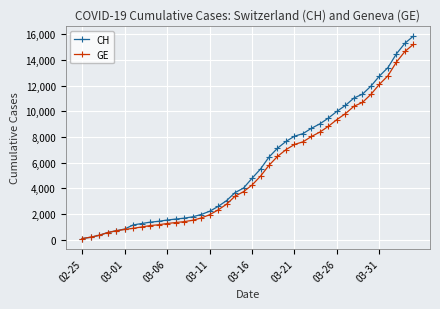

Which series has the largest range (max minus min)?

CH